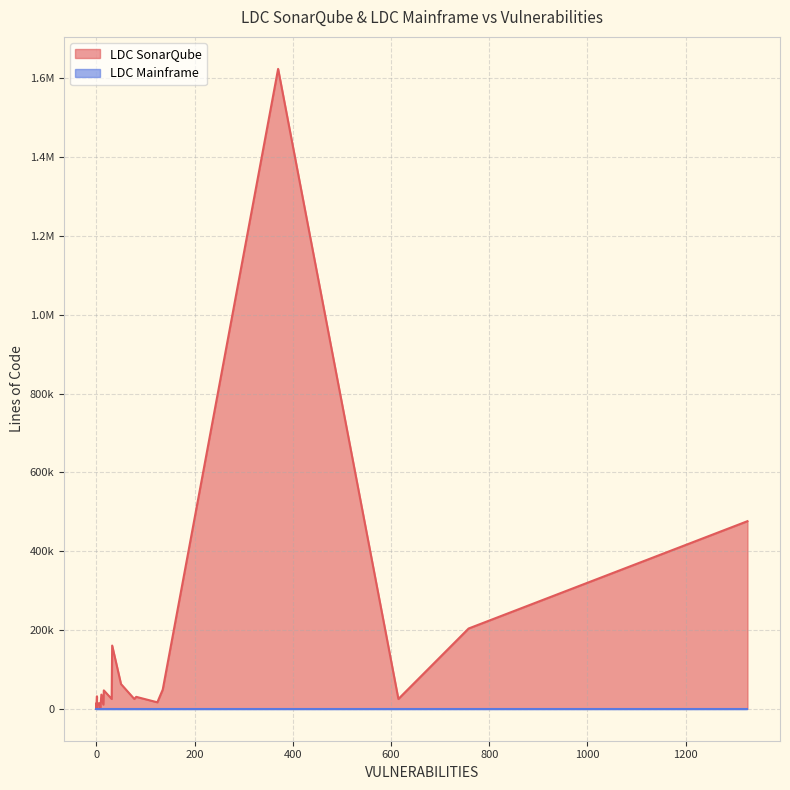

Does the chart have visible grid lines?

Yes